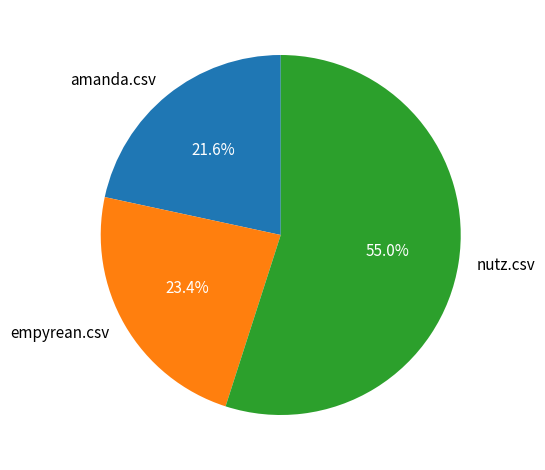

To the nearest percent, what portion does nutz.csv represent?

55%